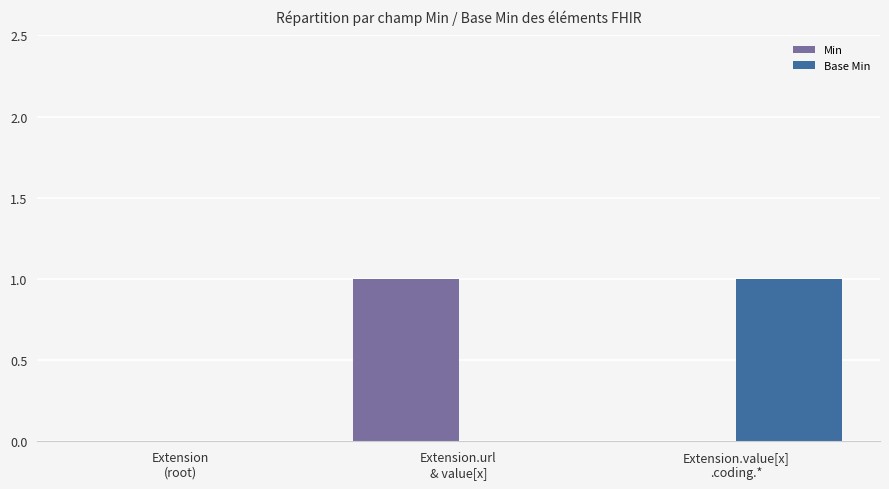

Are the bars horizontal?

No